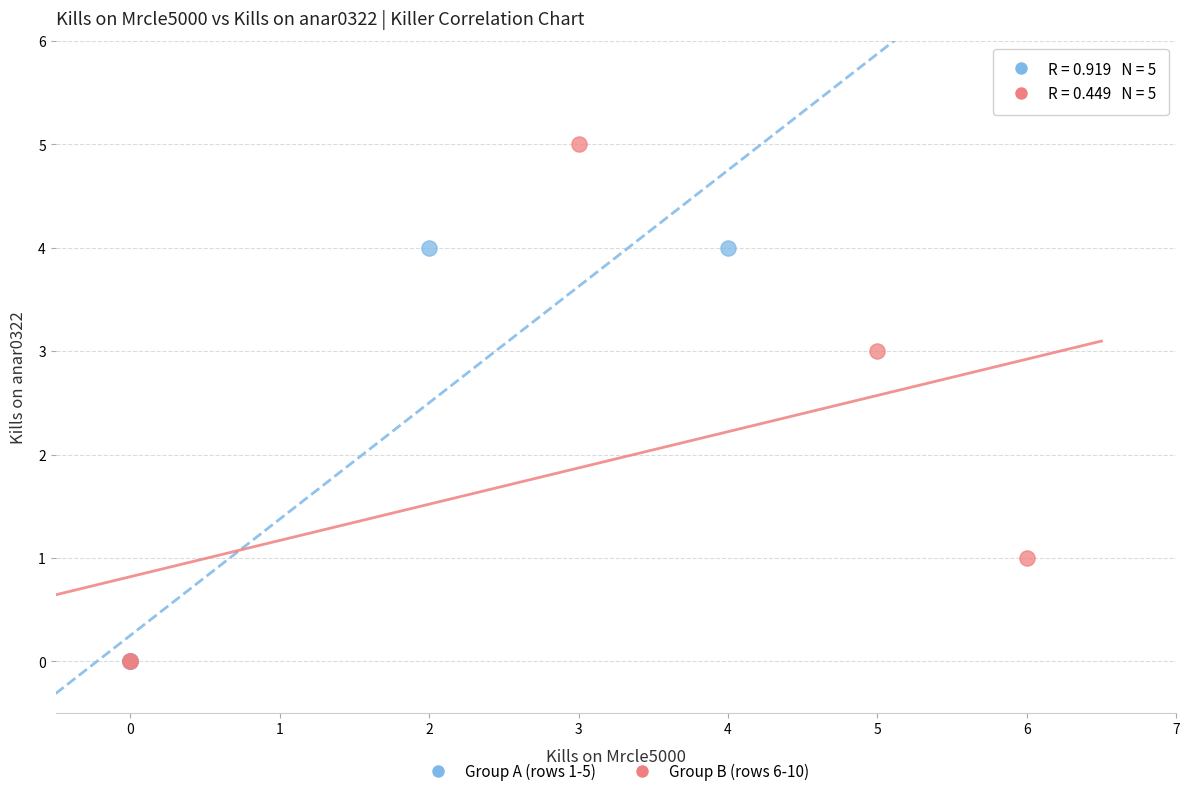

Which series has the largest Y range (max minus min)?

Group B (rows 6-10)